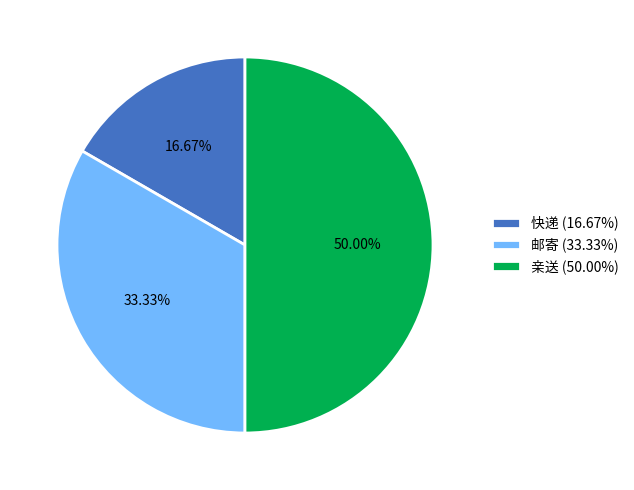

To the nearest percent, what is the difference between the 快递 and 亲送 slice percentages?

33%